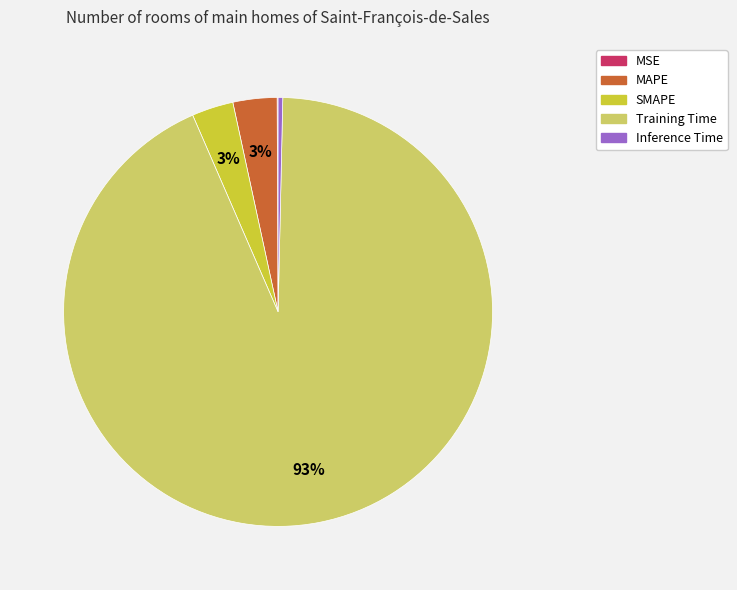

Between SMAPE and Training Time, which is larger?

Training Time